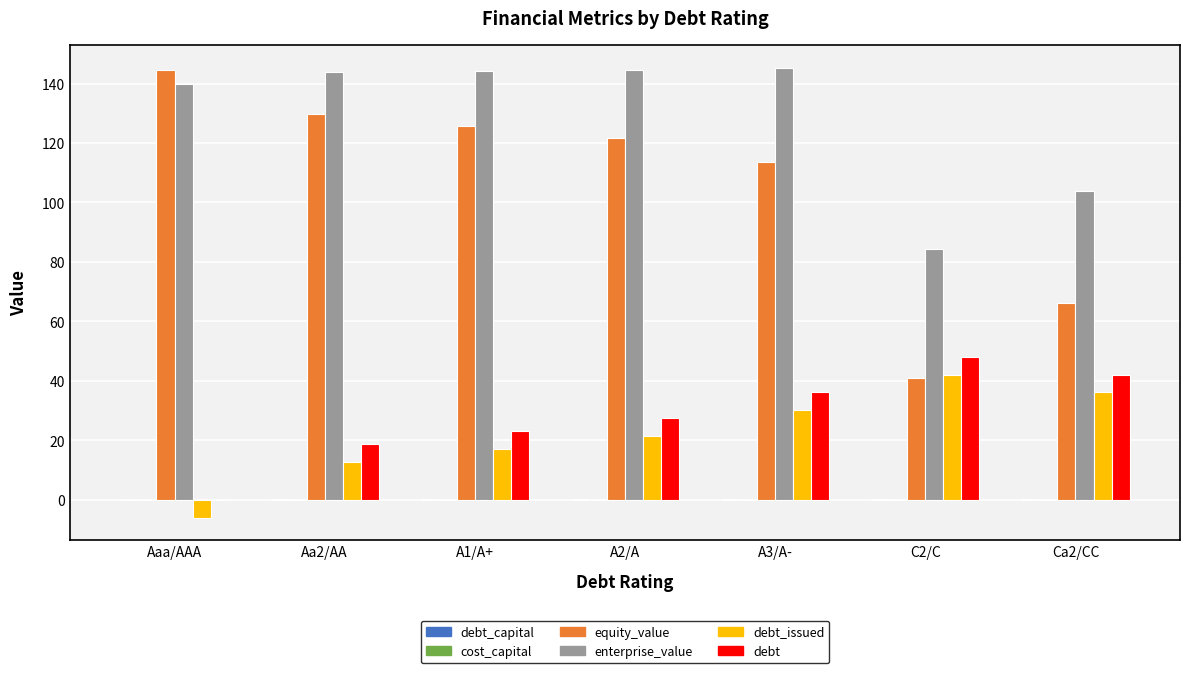

Which series has the largest total across all categories?

enterprise_value